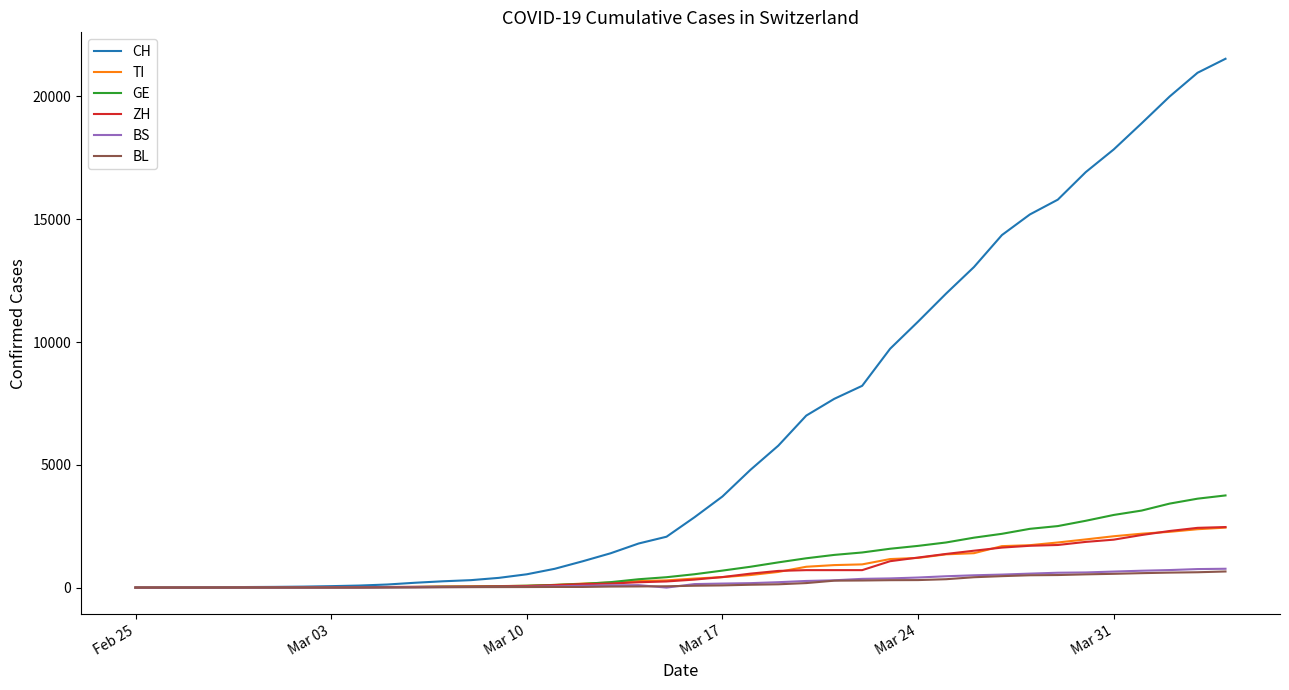

True or false: ZH and BL cross at least once.

False